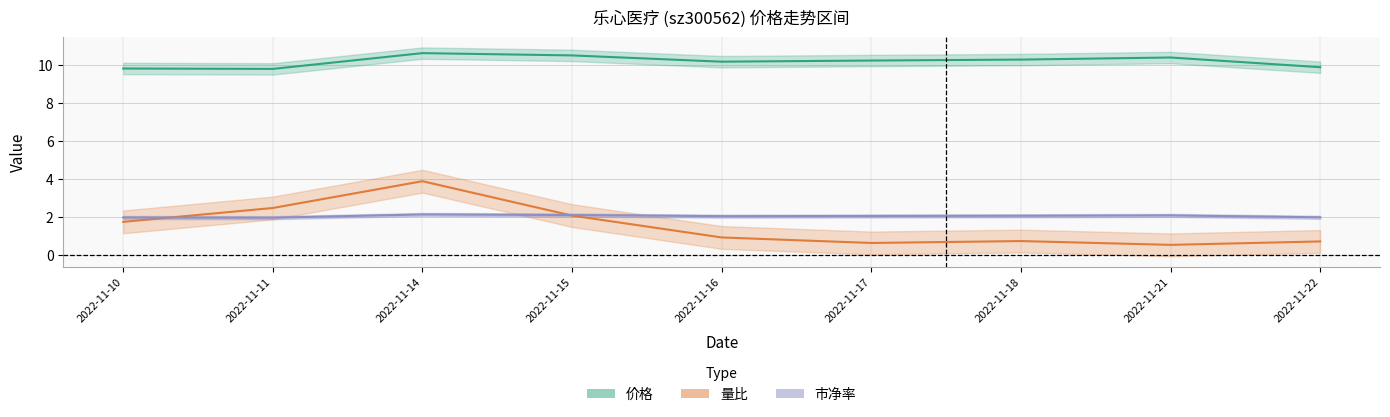

At which label does 价格 reach its minimum?

2022-11-11